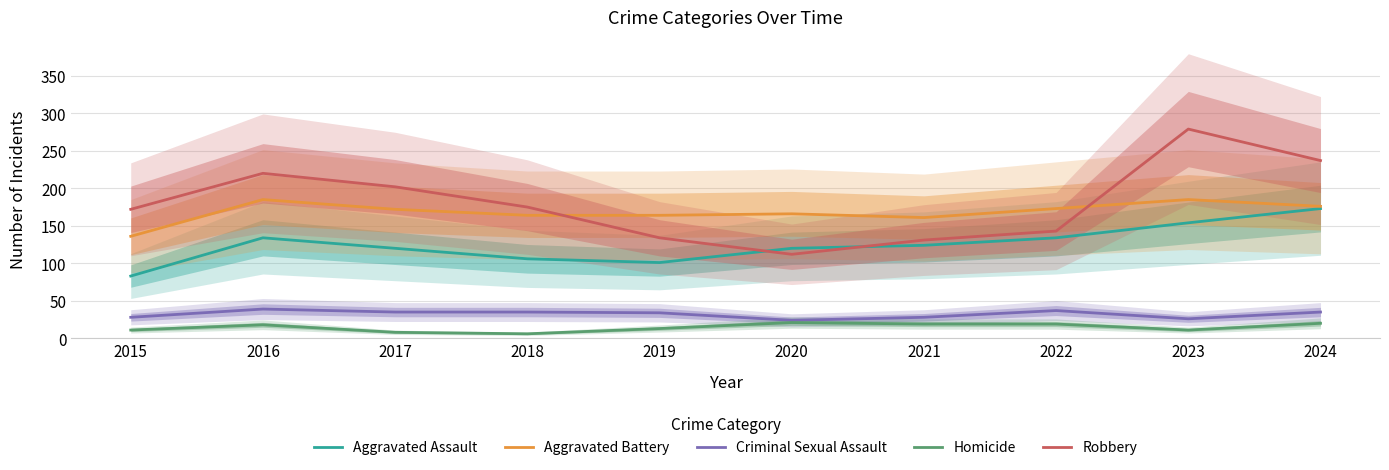

Does the chart have visible grid lines?

Yes